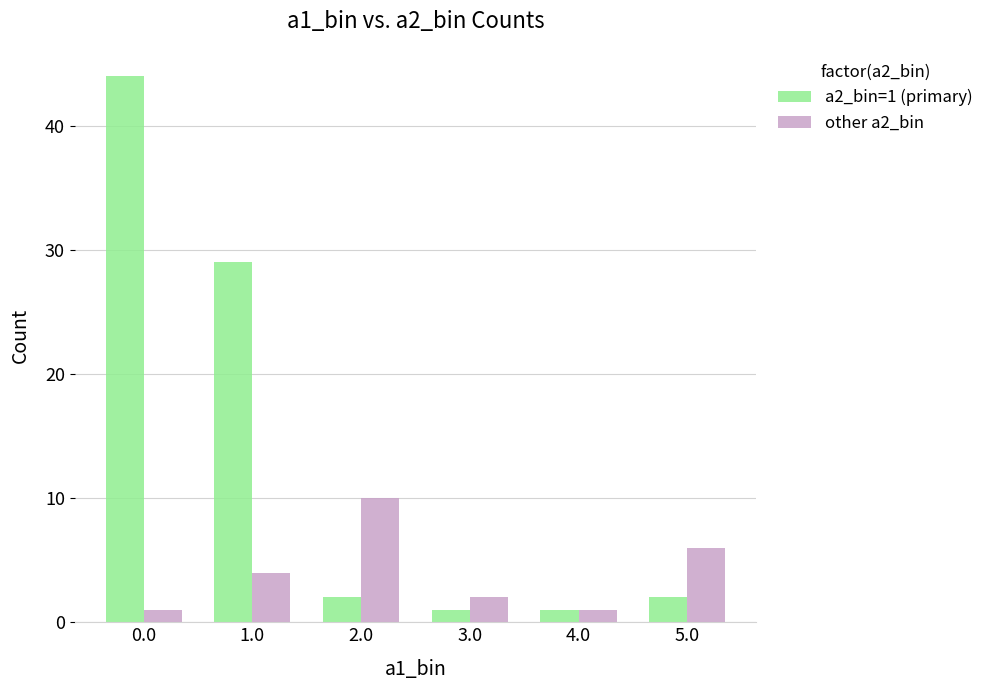

What is the label of the 5th bar from the right?

1.0